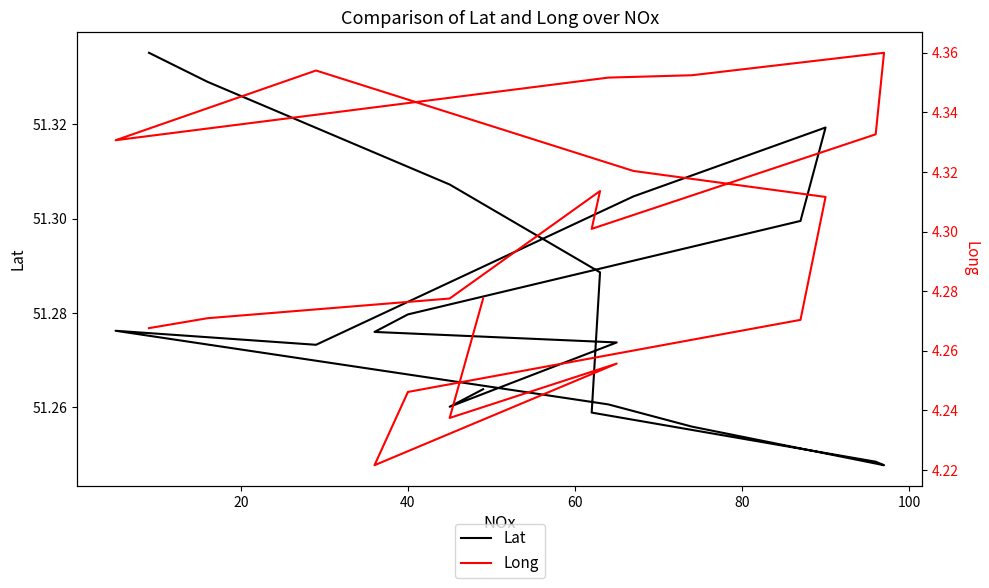

True or false: Long and Lat intersect in this chart.

False